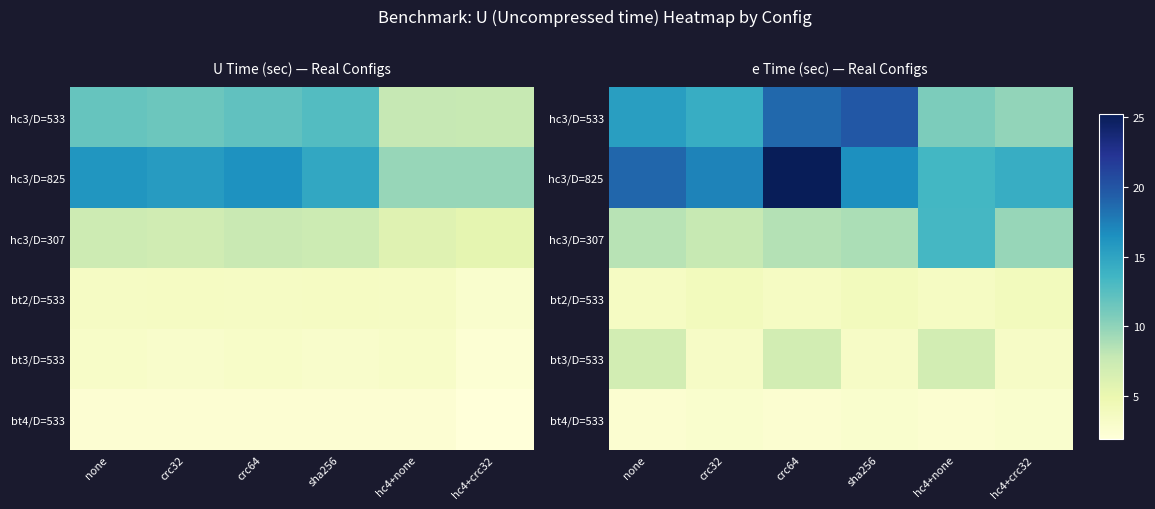

Between hc4+none and crc32, which is larger?

crc32